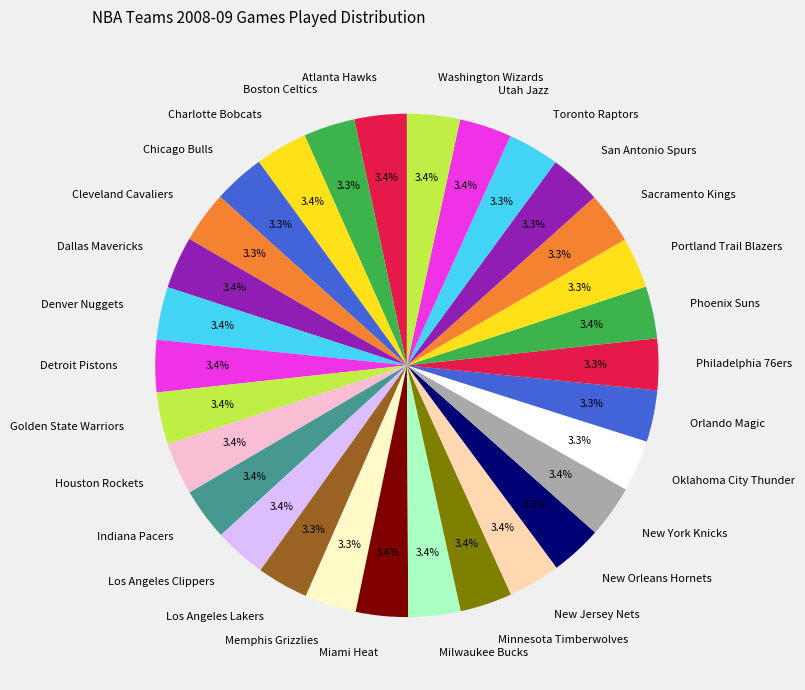

To the nearest percent, what is the average slice percentage?

3%